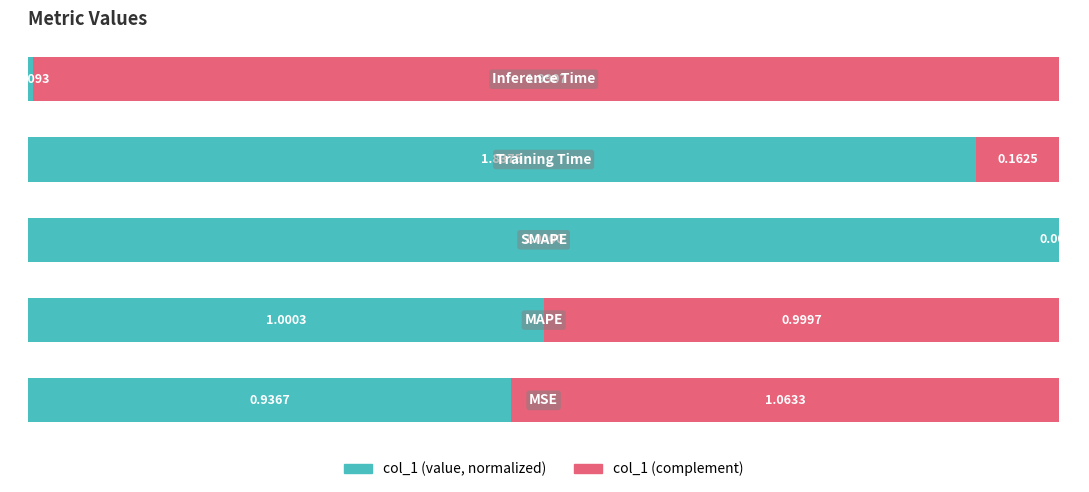

How many categories are shown in the chart?

5